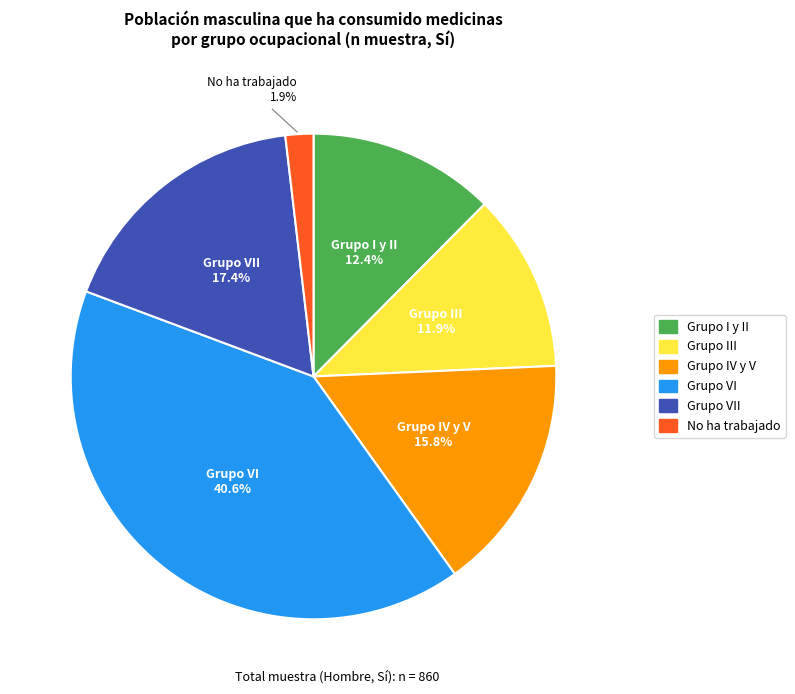

Which slice is the largest?

Grupo VI